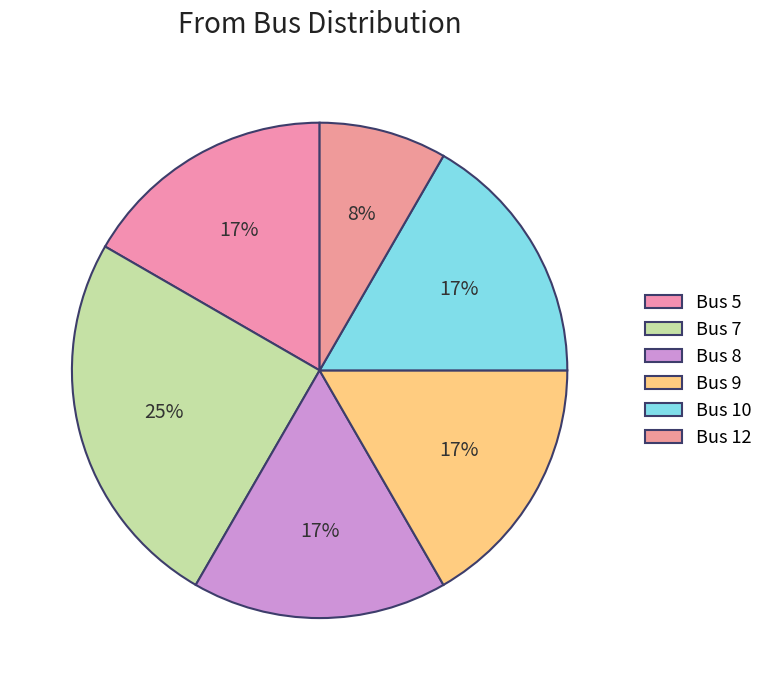

How many segments does this pie chart have?

6